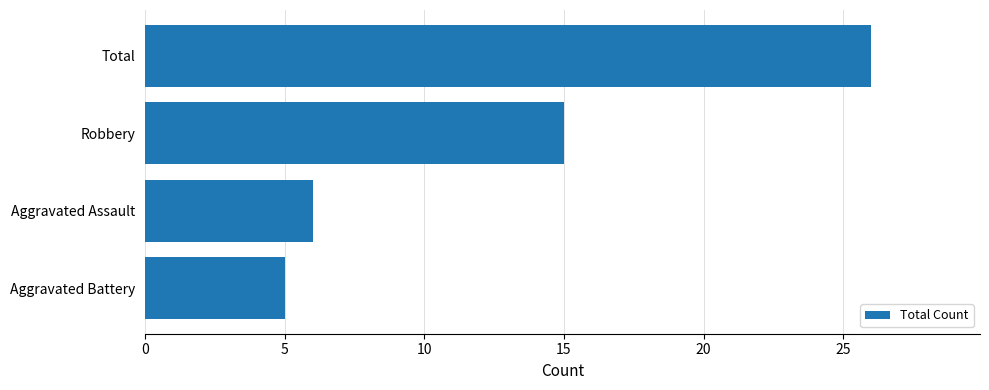

What is the difference between the maximum and minimum values?

21